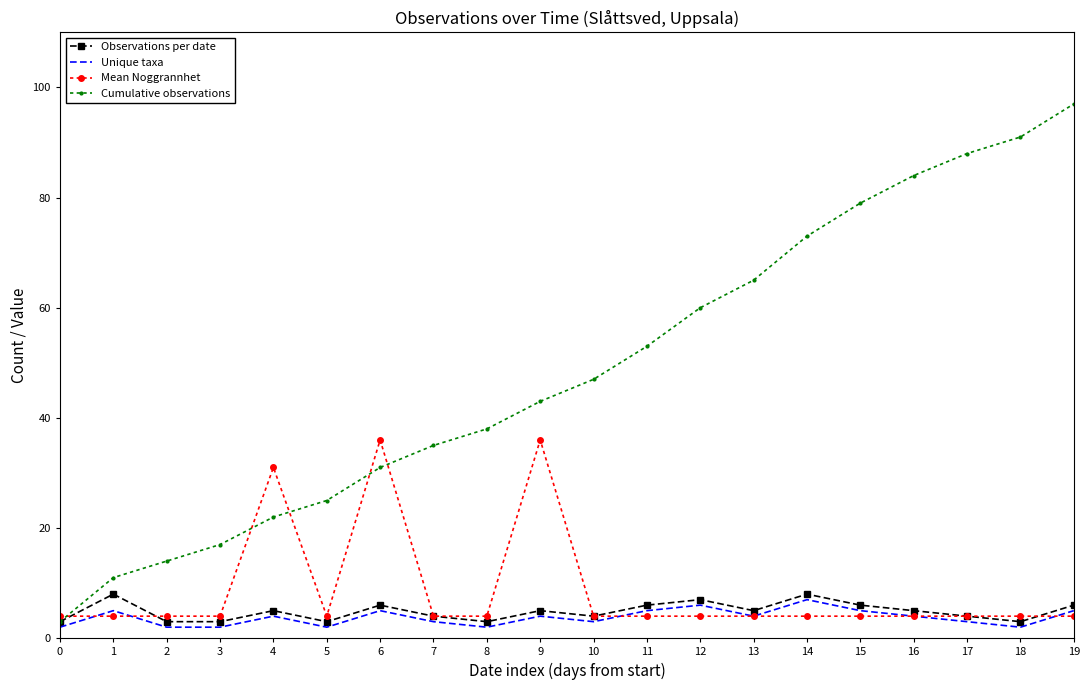

What is the smallest value displayed?

2